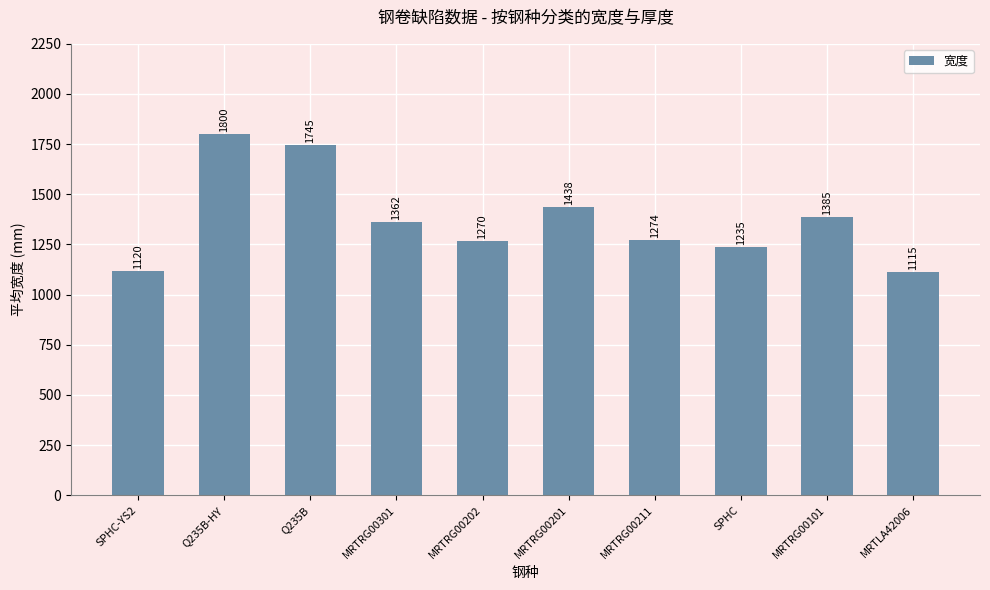

What position from the right is Q235B-HY?

9